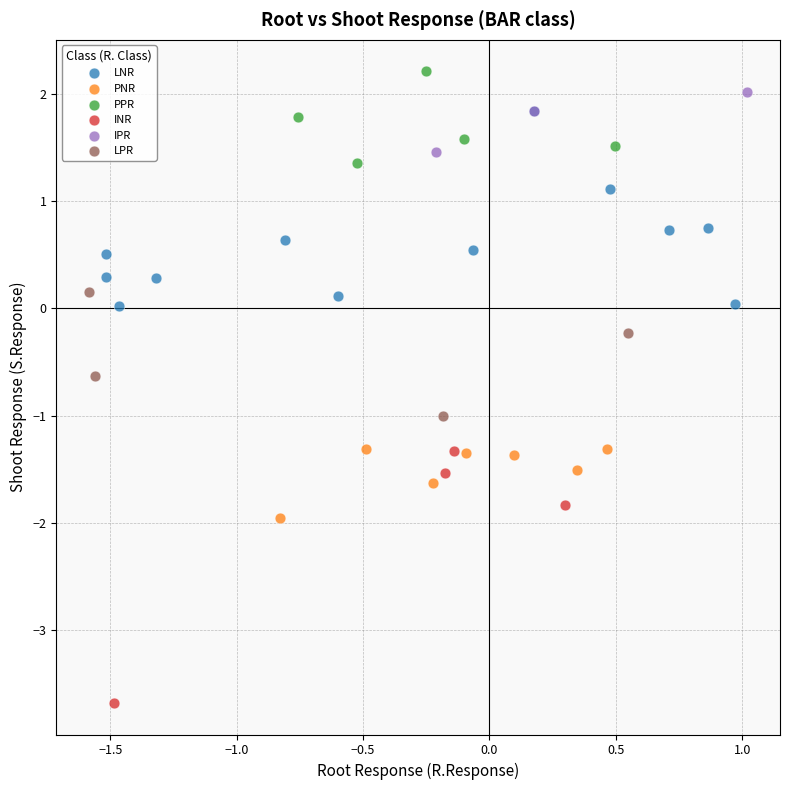

Which series has the largest Y range (max minus min)?

INR